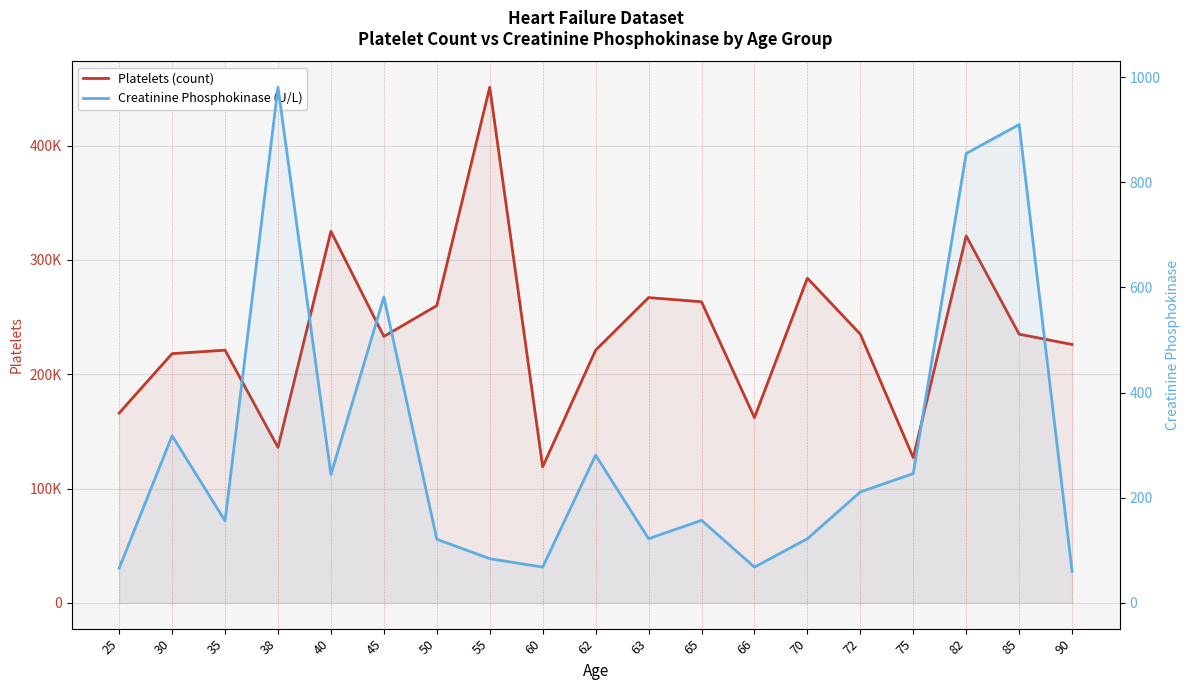

Between 25 and 30, which series saw the biggest shift?

Platelets (count)